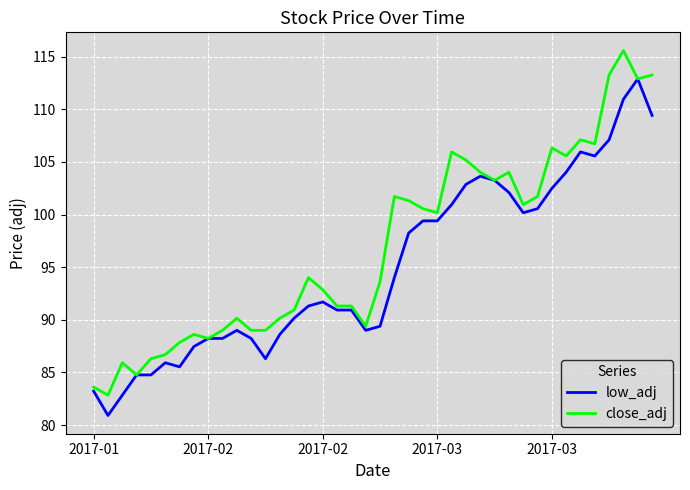

Rank the series by their maximum value, from highest to lowest.

close_adj, low_adj